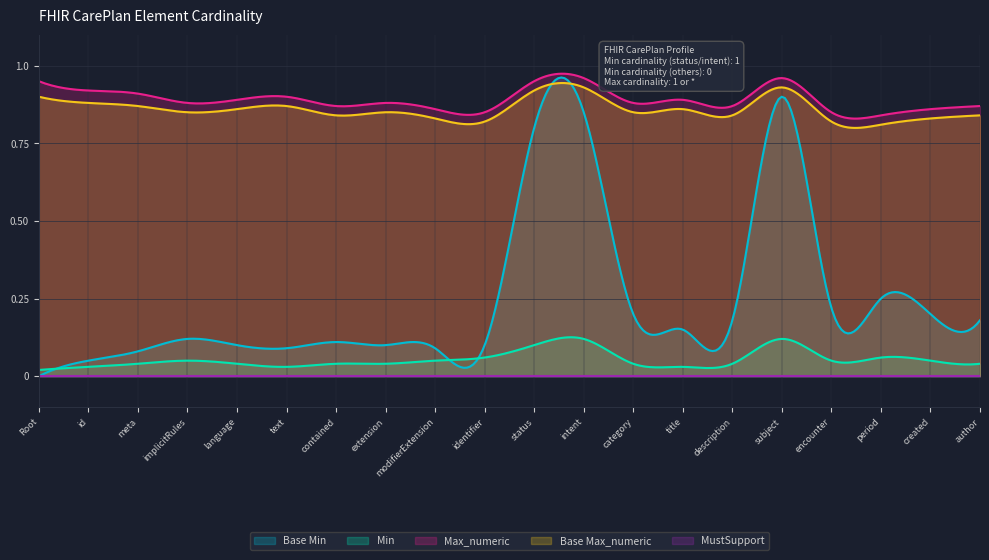

What is the difference between the highest and lowest values at CarePlan.subject?

1